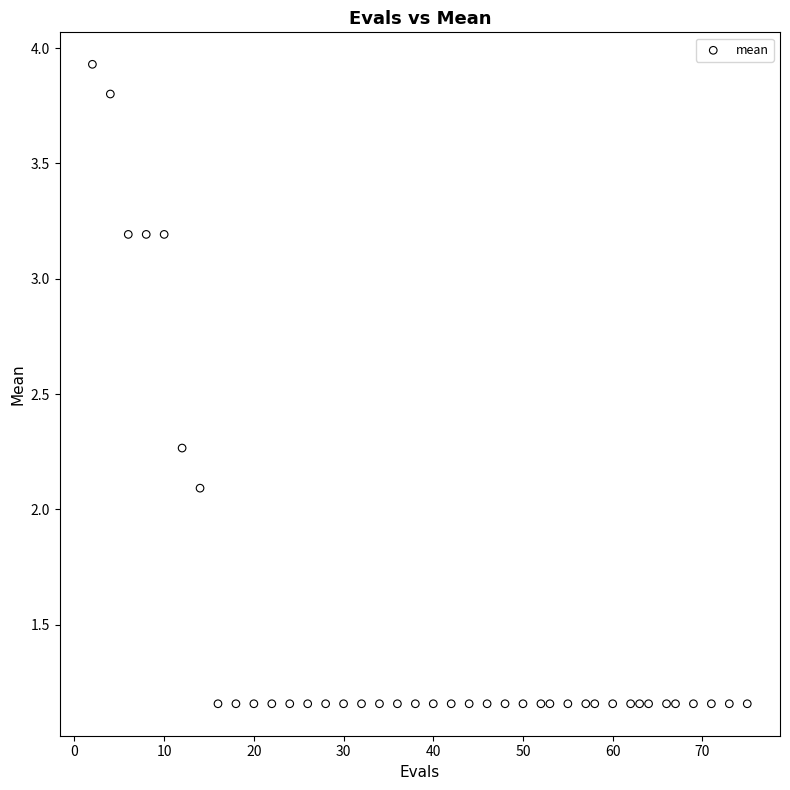

What Y value in the scatter plot is closest to 2?

2.1